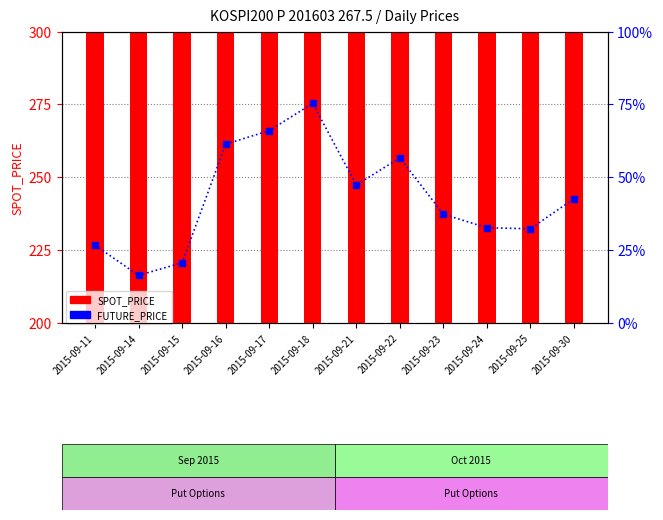

Which series has the largest total across all categories?

SPOT_PRICE